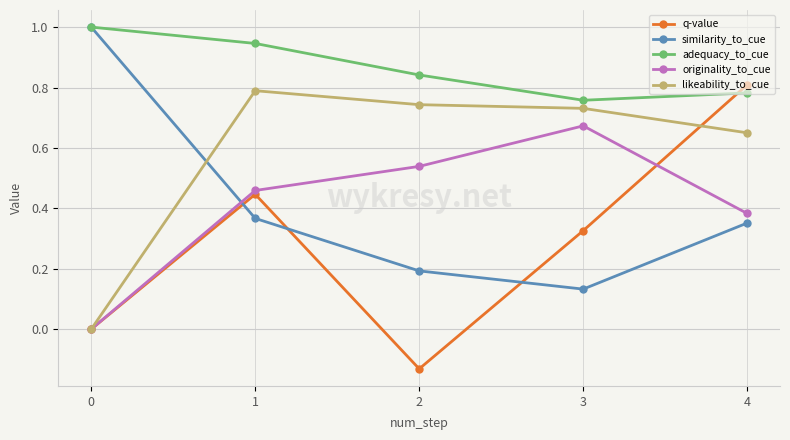

Between 1 and 4, which series saw the biggest shift?

q-value